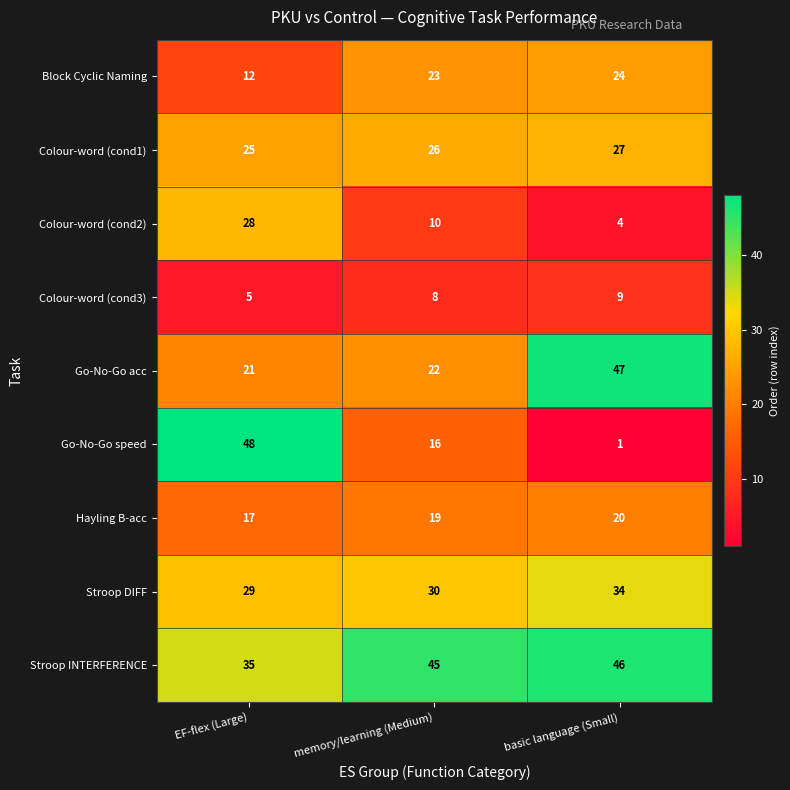

Which label corresponds to the largest value in the chart?

EF-flex (Large)